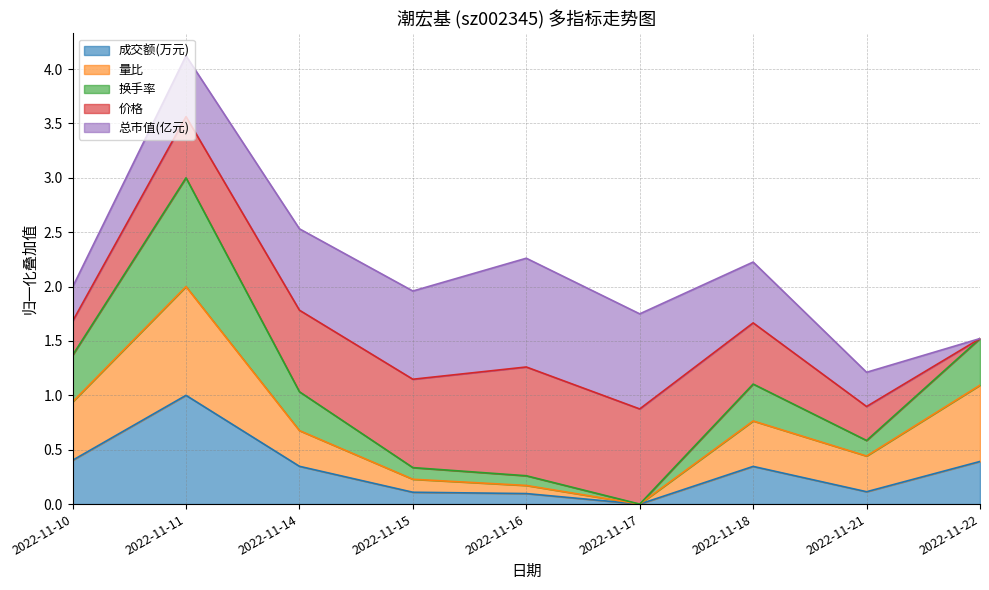

Is it true that 换手率 equals 0.0 at 2022-11-17?

True